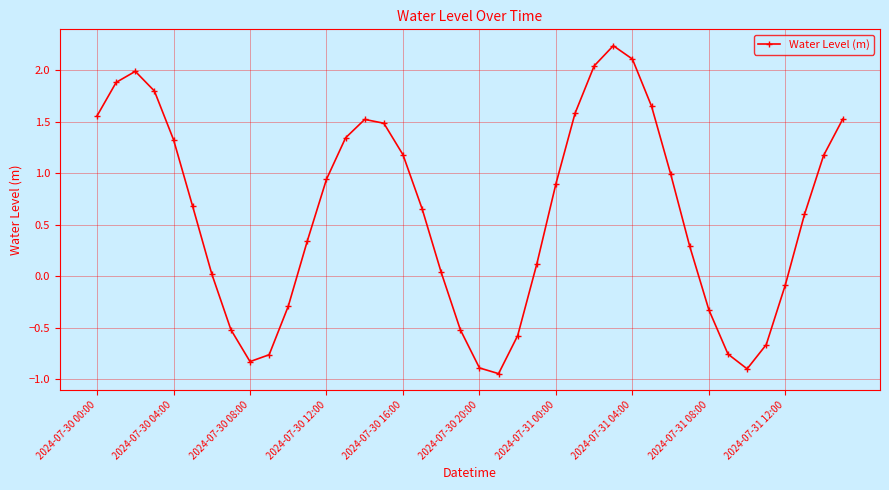

What is the average value?

0.6